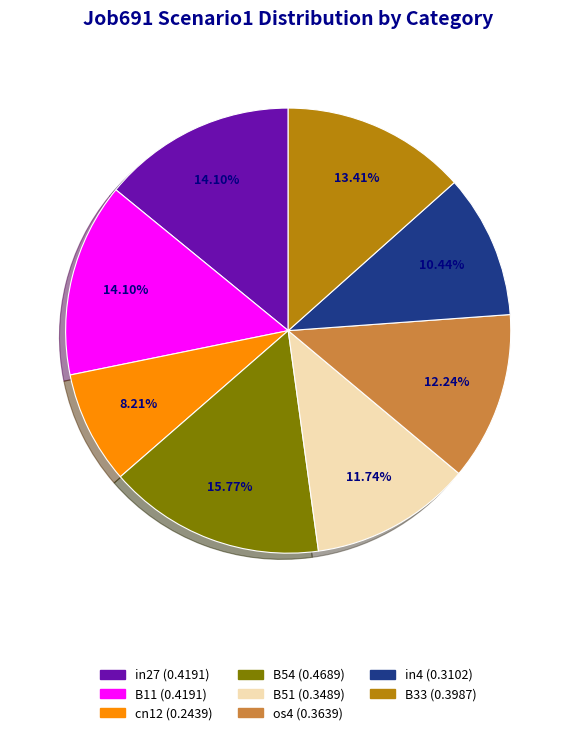

Does any single category account for the majority?

No